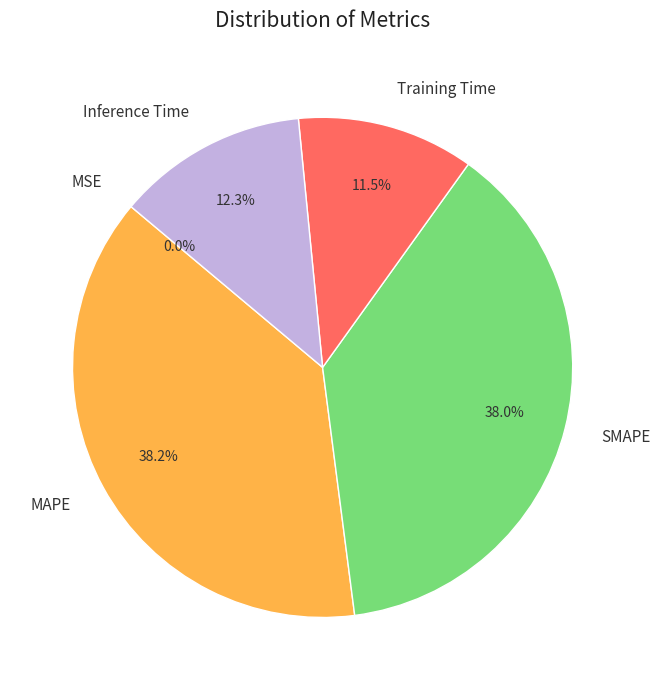

Combined, do Training Time and Inference Time account for over 50%?

No